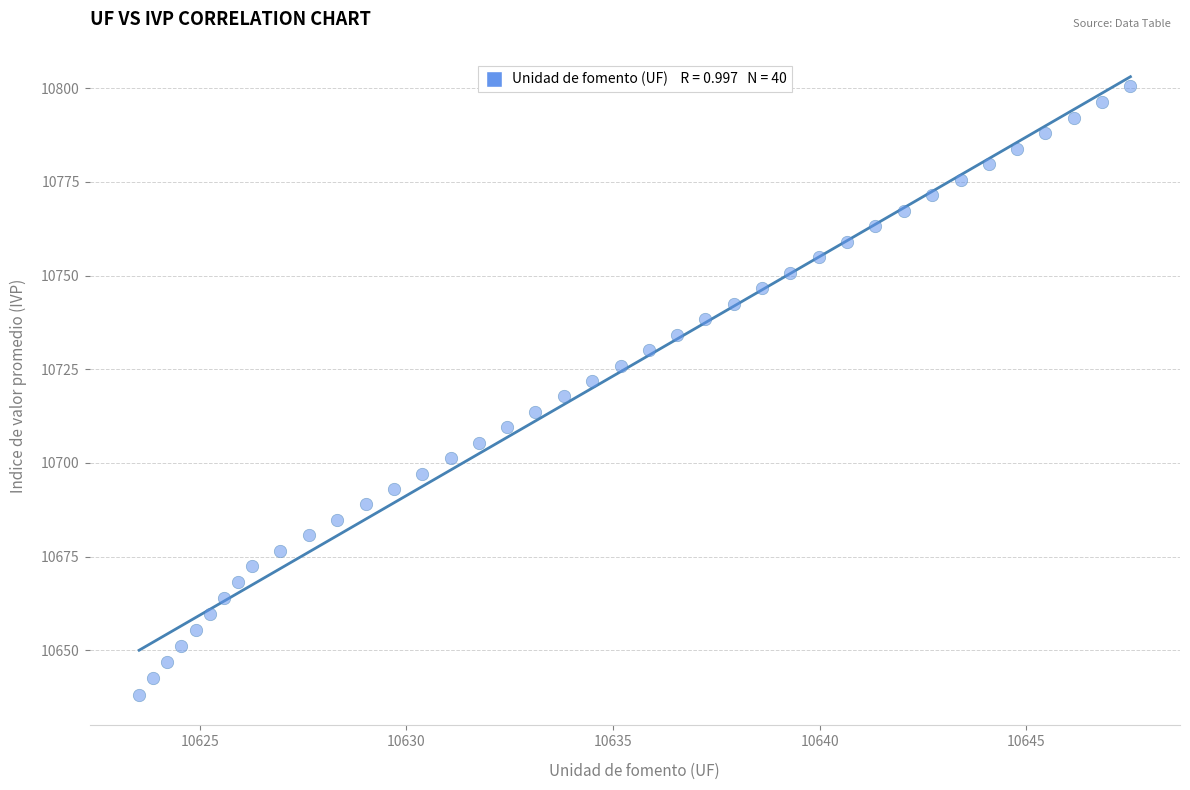

What is the range of Y values (max minus min)?

162.3